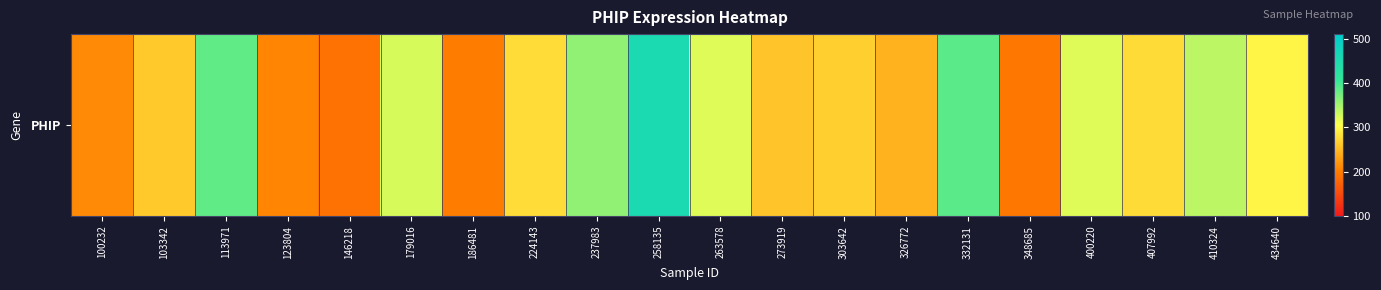

The chart shows a value of 324.5 at 179016. True or false?

True